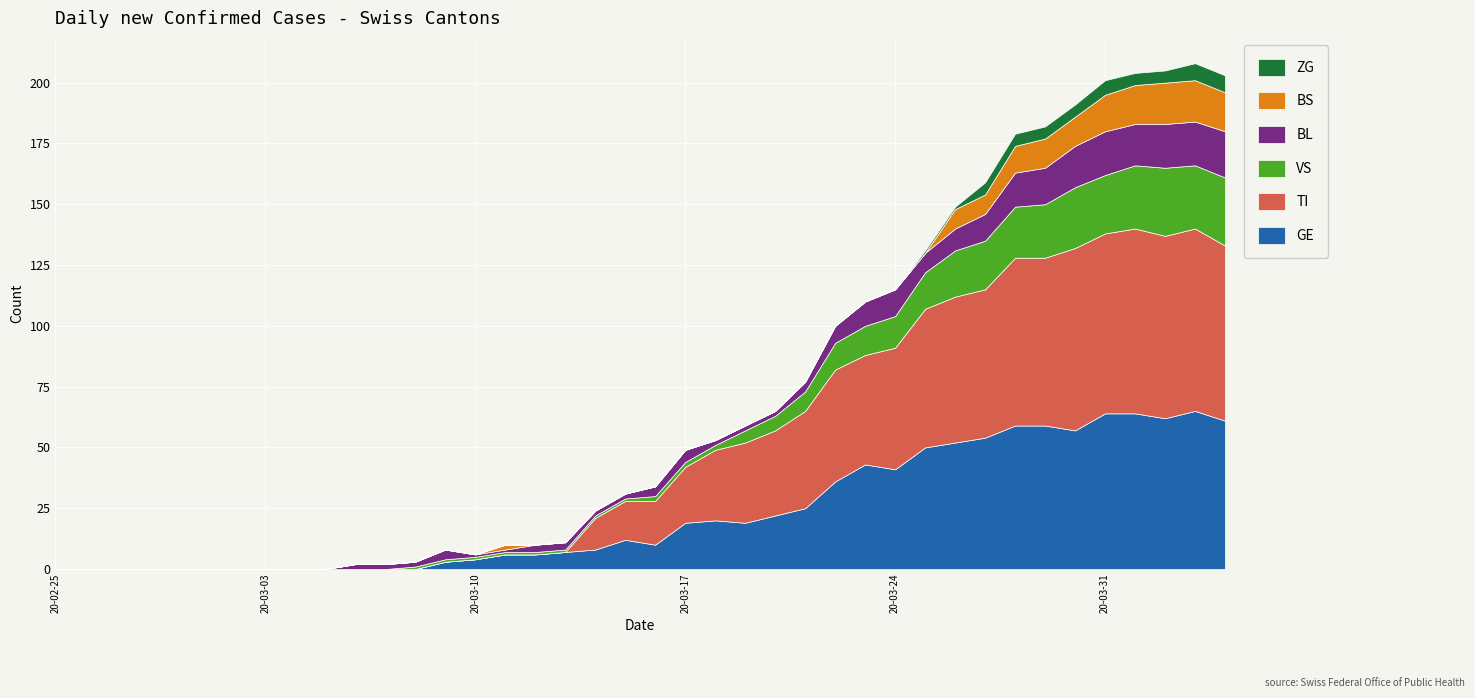

What is the label of the 26th point from the left?

2020-03-21